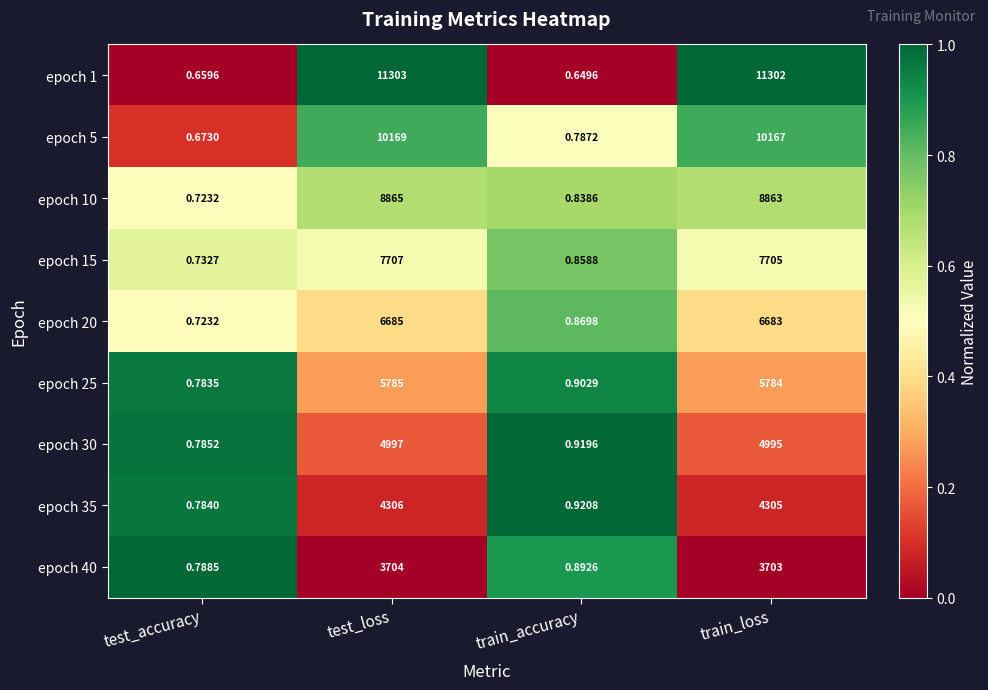

What is the difference between the highest and lowest values at test_loss?

7599.0